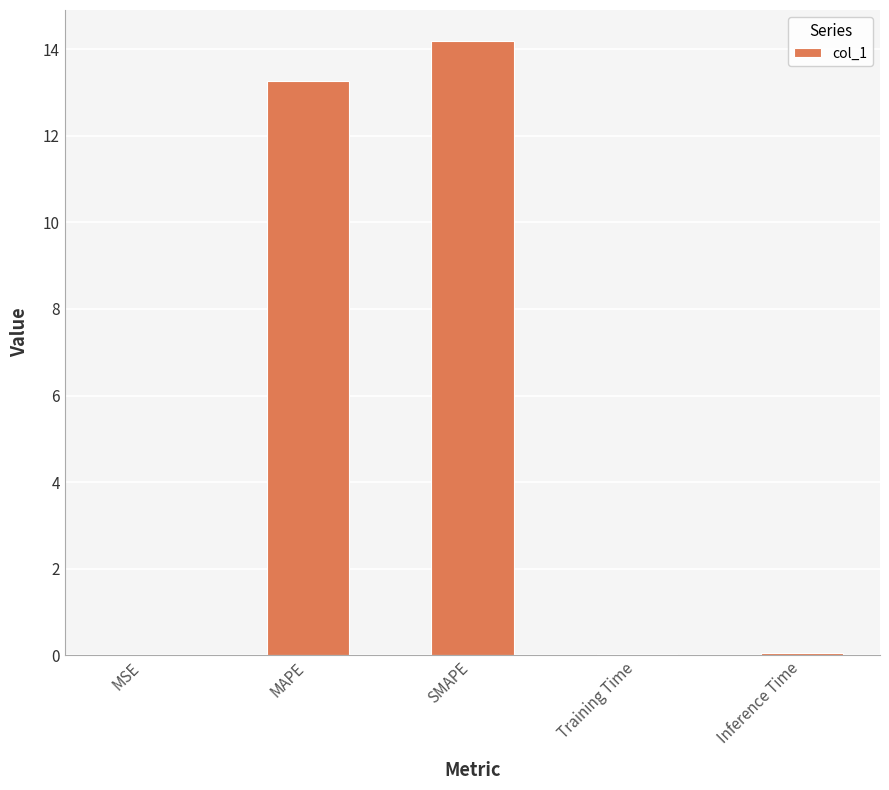

What is the sum of all values?

27.5